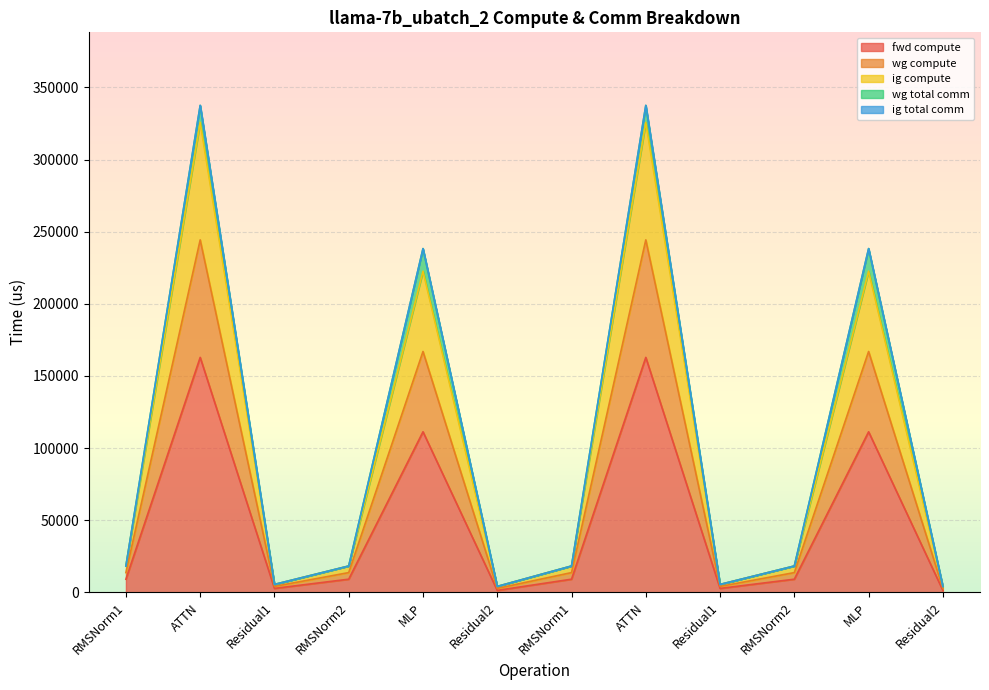

At which category is the sum across all series the highest?

ATTN